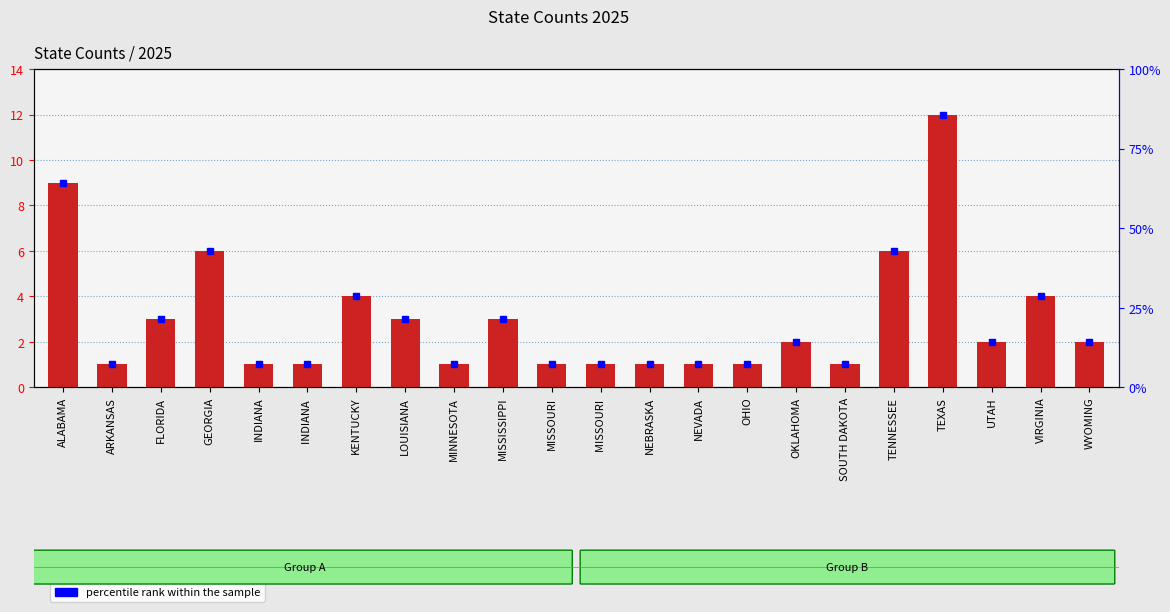

Reading right to left, list all the values displayed in this chart.

2025 count: WYOMING=2.0	VIRGINIA=4.0	UTAH=2.0	TEXAS=12.0	TENNESSEE=6.0	SOUTH DAKOTA=1.0	OKLAHOMA=2.0	OHIO=1.0	NEVADA=1.0	NEBRASKA=1.0	MISSOURI =1.0	MISSOURI=1.0	MISSISSIPPI=3.0	MINNESOTA=1.0	LOUISIANA=3.0	KENTUCKY=4.0	INDIANA =1.0	INDIANA=1.0	GEORGIA=6.0	FLORIDA=3.0	ARKANSAS=1.0	ALABAMA=9.0
percentile rank within the sample: WYOMING=16.7	VIRGINIA=33.3	UTAH=16.7	TEXAS=100.0	TENNESSEE=50.0	SOUTH DAKOTA=8.3	OKLAHOMA=16.7	OHIO=8.3	NEVADA=8.3	NEBRASKA=8.3	MISSOURI =8.3	MISSOURI=8.3	MISSISSIPPI=25.0	MINNESOTA=8.3	LOUISIANA=25.0	KENTUCKY=33.3	INDIANA =8.3	INDIANA=8.3	GEORGIA=50.0	FLORIDA=25.0	ARKANSAS=8.3	ALABAMA=75.0